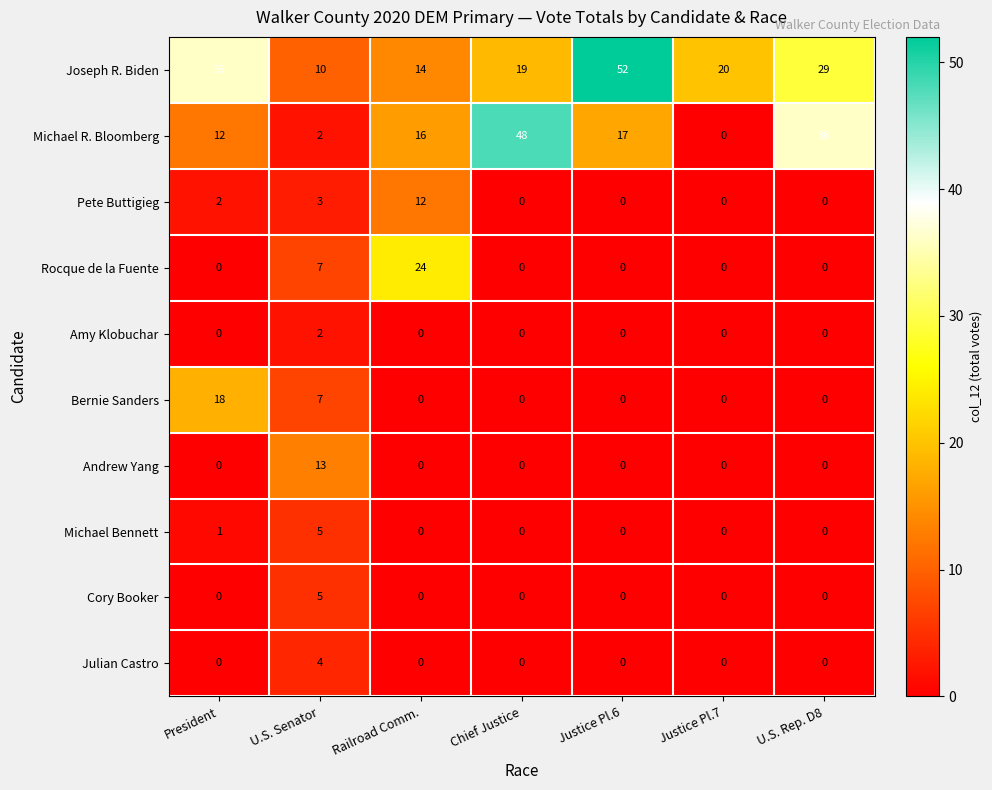

The Bernie Sanders series shows 10 at President. True or false?

False